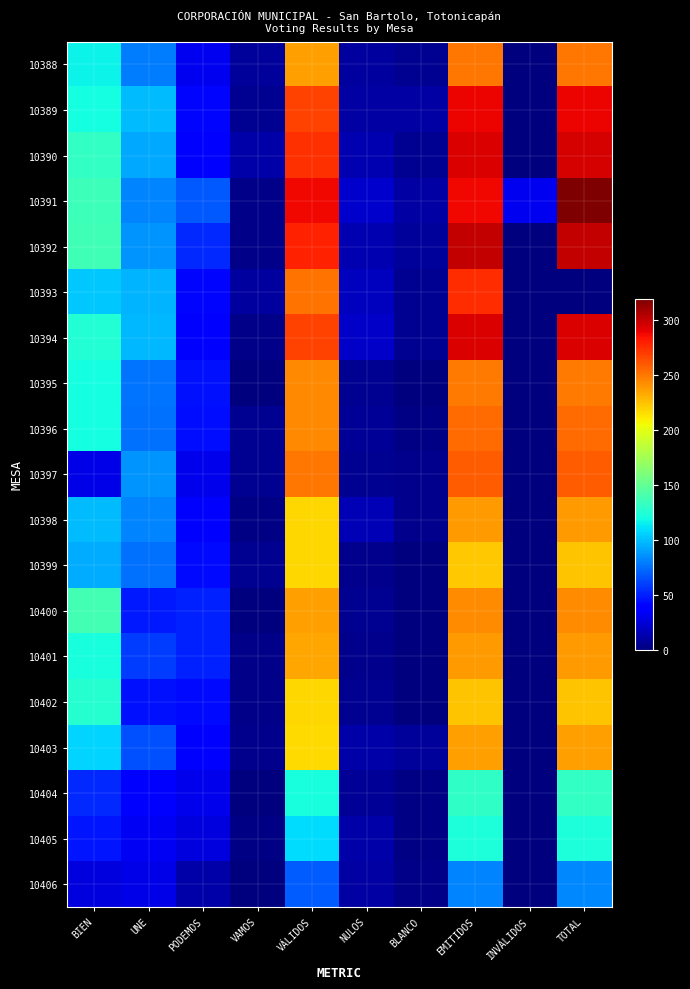

Reading right to left, extract all data points from this chart.

10388: TOTAL=250	INVÁLIDOS=0	EMITIDOS=250	BLANCO=5	NULOS=9	VÁLIDOS=236	VAMOS=8	PODEMOS=32	UNE=79	BIEN=117
10389: TOTAL=288	INVÁLIDOS=0	EMITIDOS=288	BLANCO=10	NULOS=11	VÁLIDOS=267	VAMOS=6	PODEMOS=42	UNE=99	BIEN=120
10390: TOTAL=295	INVÁLIDOS=1	EMITIDOS=294	BLANCO=6	NULOS=14	VÁLIDOS=274	VAMOS=12	PODEMOS=37	UNE=93	BIEN=132
10391: TOTAL=319	INVÁLIDOS=32	EMITIDOS=287	BLANCO=10	NULOS=22	VÁLIDOS=287	VAMOS=3	PODEMOS=68	UNE=81	BIEN=135
10392: TOTAL=300	INVÁLIDOS=0	EMITIDOS=300	BLANCO=8	NULOS=14	VÁLIDOS=278	VAMOS=3	PODEMOS=53	UNE=86	BIEN=136
10393: TOTAL=0	INVÁLIDOS=0	EMITIDOS=275	BLANCO=6	NULOS=18	VÁLIDOS=251	VAMOS=9	PODEMOS=42	UNE=97	BIEN=103
10394: TOTAL=293	INVÁLIDOS=0	EMITIDOS=293	BLANCO=6	NULOS=20	VÁLIDOS=267	VAMOS=3	PODEMOS=41	UNE=98	BIEN=125
10395: TOTAL=249	INVÁLIDOS=0	EMITIDOS=249	BLANCO=0	NULOS=5	VÁLIDOS=244	VAMOS=1	PODEMOS=46	UNE=77	BIEN=120
10396: TOTAL=253	INVÁLIDOS=0	EMITIDOS=253	BLANCO=2	NULOS=7	VÁLIDOS=244	VAMOS=5	PODEMOS=44	UNE=75	BIEN=120
10397: TOTAL=259	INVÁLIDOS=0	EMITIDOS=259	BLANCO=4	NULOS=5	VÁLIDOS=250	VAMOS=5	PODEMOS=30	UNE=86	BIEN=29
10398: TOTAL=237	INVÁLIDOS=0	EMITIDOS=237	BLANCO=4	NULOS=15	VÁLIDOS=218	VAMOS=2	PODEMOS=36	UNE=81	BIEN=99
10399: TOTAL=224	INVÁLIDOS=1	EMITIDOS=223	BLANCO=1	NULOS=4	VÁLIDOS=218	VAMOS=5	PODEMOS=43	UNE=76	BIEN=94
10400: TOTAL=242	INVÁLIDOS=0	EMITIDOS=242	BLANCO=0	NULOS=6	VÁLIDOS=236	VAMOS=0	PODEMOS=50	UNE=48	BIEN=138
10401: TOTAL=238	INVÁLIDOS=0	EMITIDOS=238	BLANCO=0	NULOS=4	VÁLIDOS=234	VAMOS=3	PODEMOS=50	UNE=59	BIEN=122
10402: TOTAL=224	INVÁLIDOS=0	EMITIDOS=224	BLANCO=1	NULOS=6	VÁLIDOS=217	VAMOS=3	PODEMOS=43	UNE=45	BIEN=126
10403: TOTAL=236	INVÁLIDOS=0	EMITIDOS=236	BLANCO=8	NULOS=12	VÁLIDOS=216	VAMOS=4	PODEMOS=41	UNE=65	BIEN=106
10404: TOTAL=131	INVÁLIDOS=1	EMITIDOS=130	BLANCO=2	NULOS=7	VÁLIDOS=121	VAMOS=1	PODEMOS=30	UNE=37	BIEN=53
10405: TOTAL=123	INVÁLIDOS=0	EMITIDOS=123	BLANCO=2	NULOS=12	VÁLIDOS=109	VAMOS=2	PODEMOS=27	UNE=33	BIEN=47
10406: TOTAL=83	INVÁLIDOS=1	EMITIDOS=82	BLANCO=3	NULOS=10	VÁLIDOS=69	VAMOS=1	PODEMOS=12	UNE=29	BIEN=27